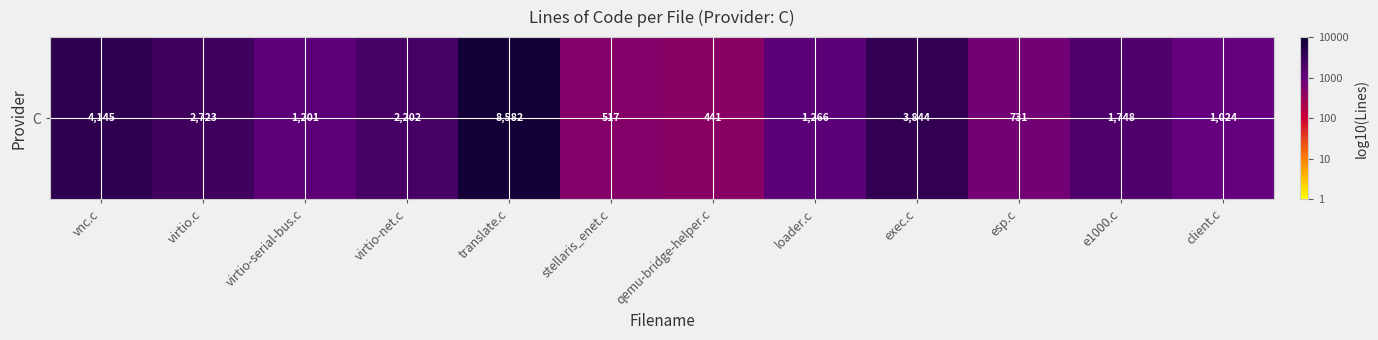

What is the average value?

3.2